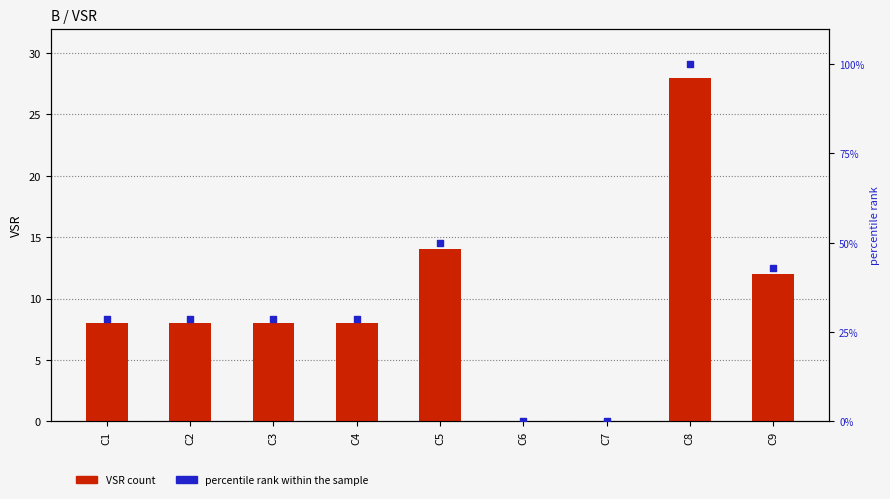

What are all the series names shown in the legend?

VSR count, percentile rank within the sample